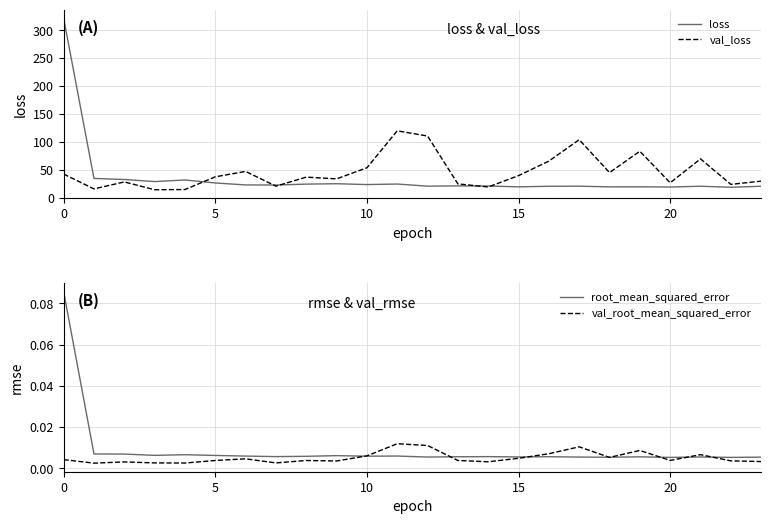

What is the label of the 16th point from the left?

15